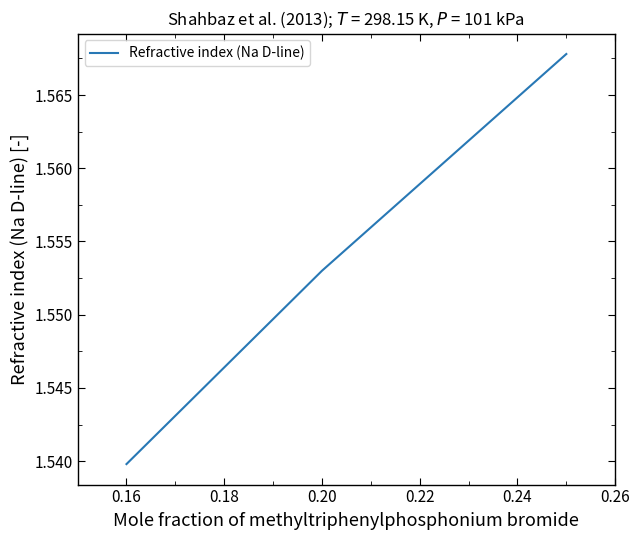

Count the values in the range 1 to 2.

3